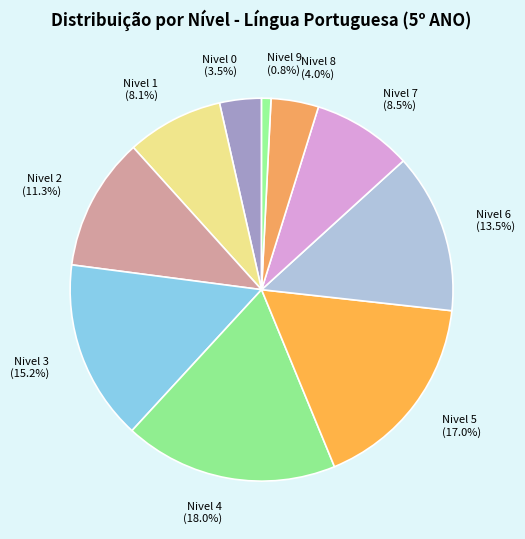

Count the number of slices in the pie.

10